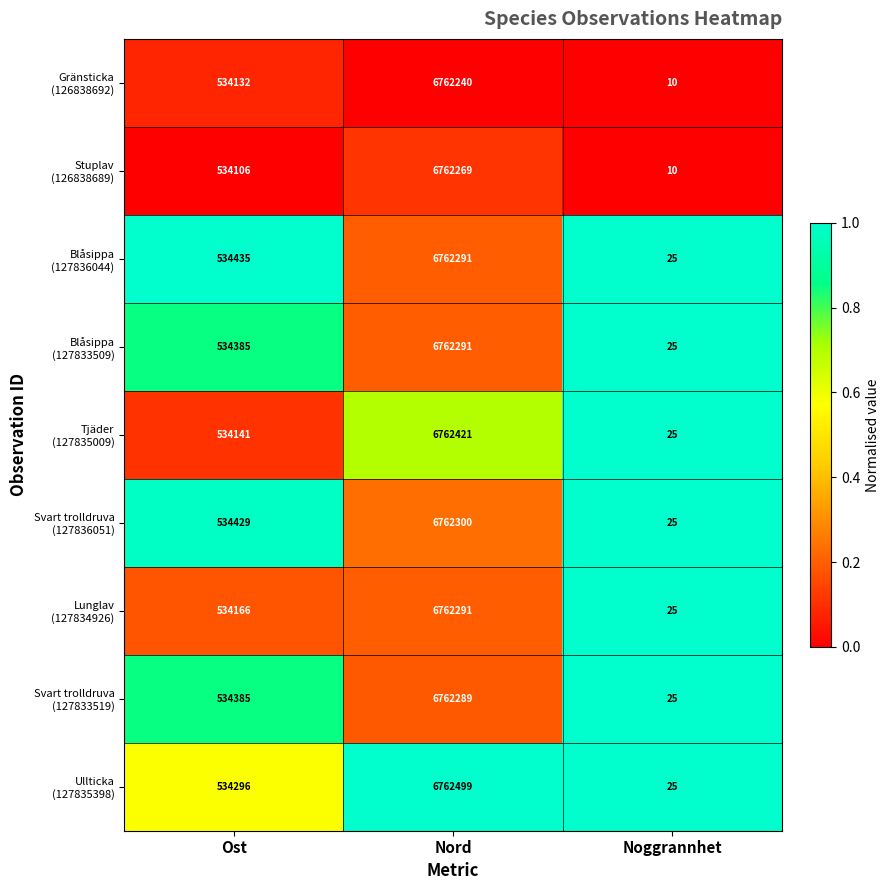

At which category is the sum across all series the highest?

Nord